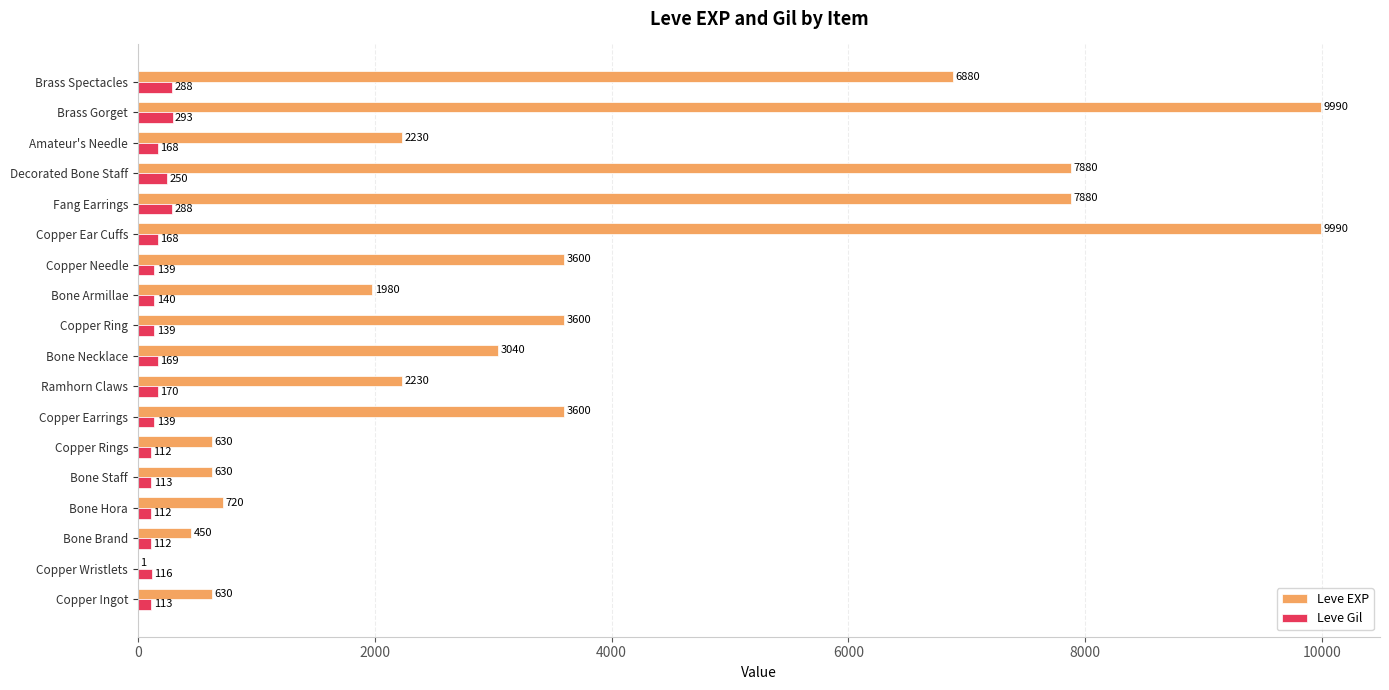

Which series has the largest total across all categories?

Leve EXP